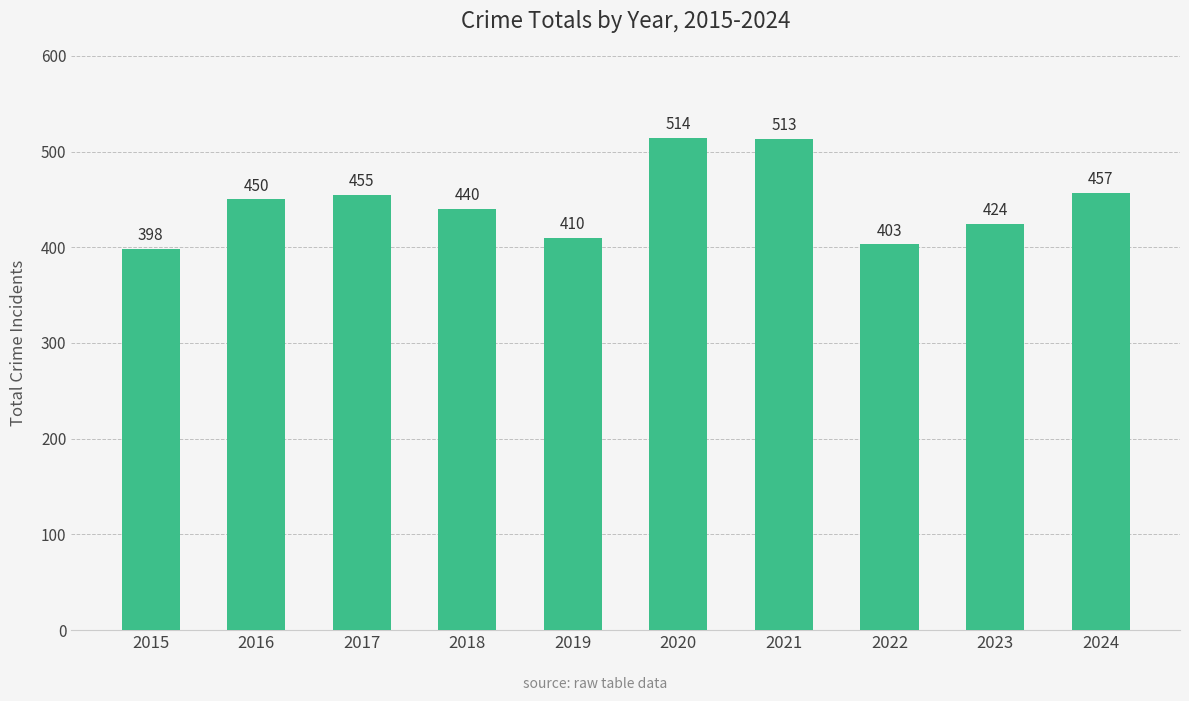

Which category has the highest value across all series?

2020